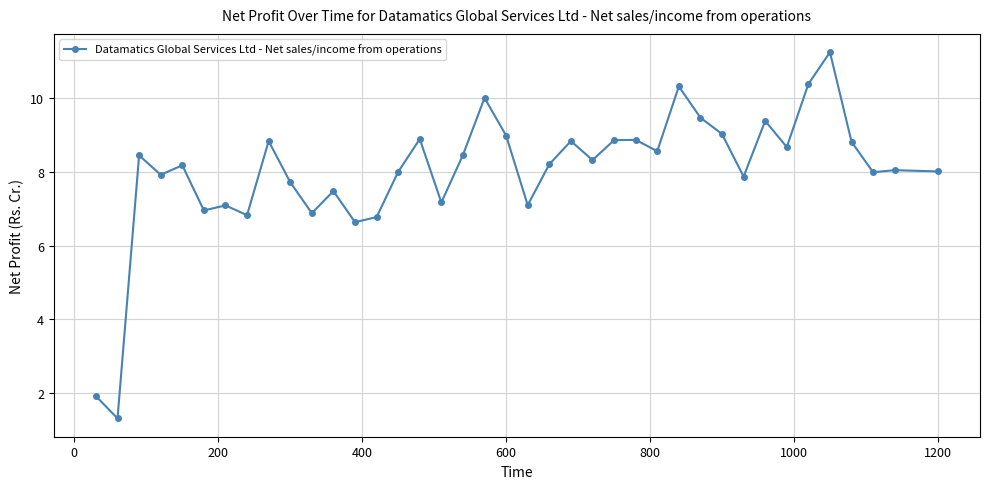

Count the number of categories in the chart.

39